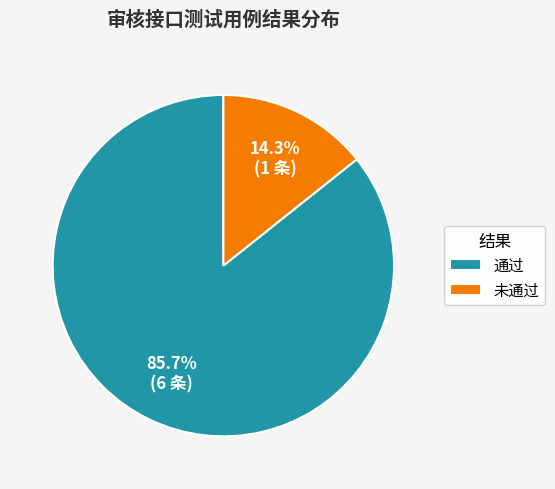

Does 通过 account for over 50% of the chart?

Yes